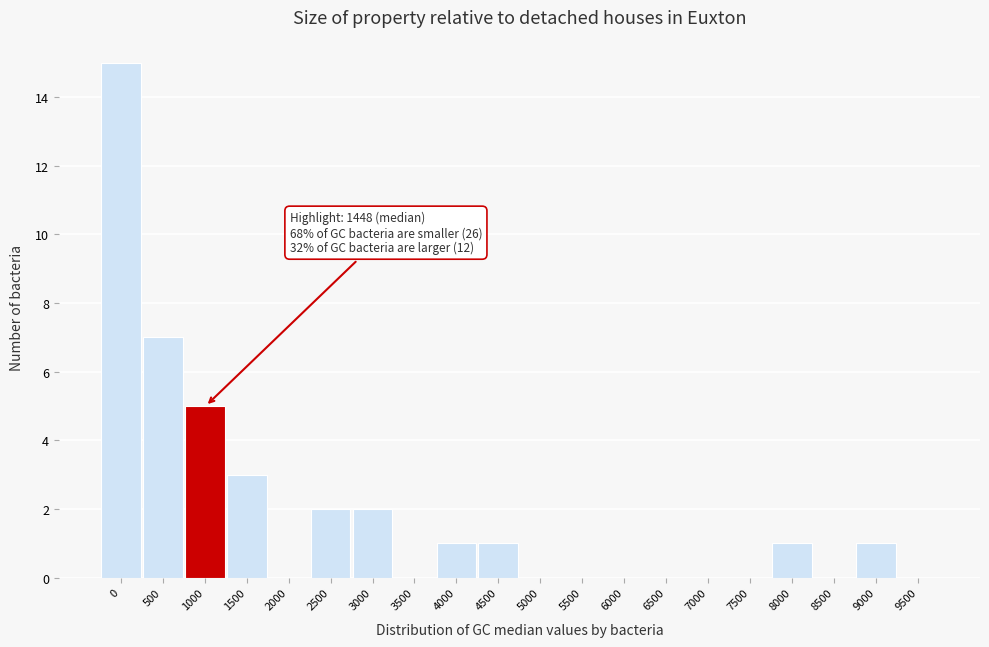

Reading left to right, what are all the values shown in this chart?

0=15	500=7	1000=5	1500=3	2000=0	2500=2	3000=2	3500=0	4000=1	4500=1	5000=0	5500=0	6000=0	6500=0	7000=0	7500=0	8000=1	8500=0	9000=1	9500=0